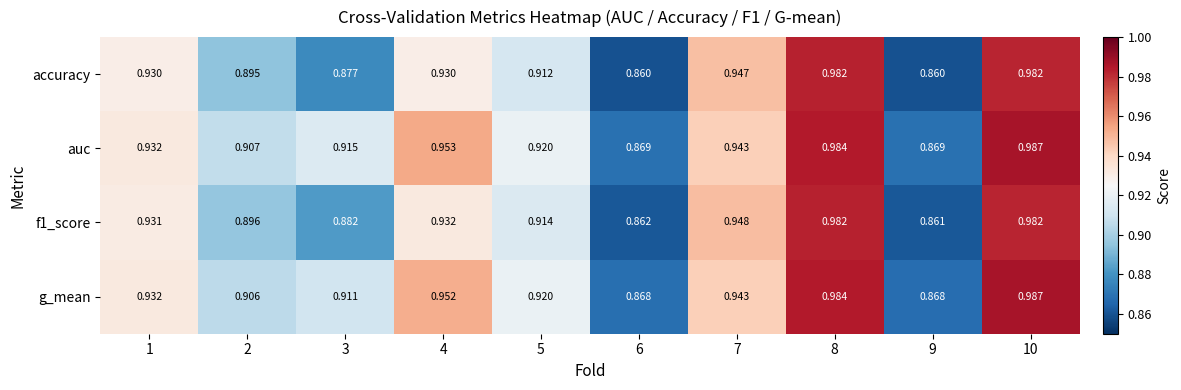

Which series has the widest spread of values?

accuracy